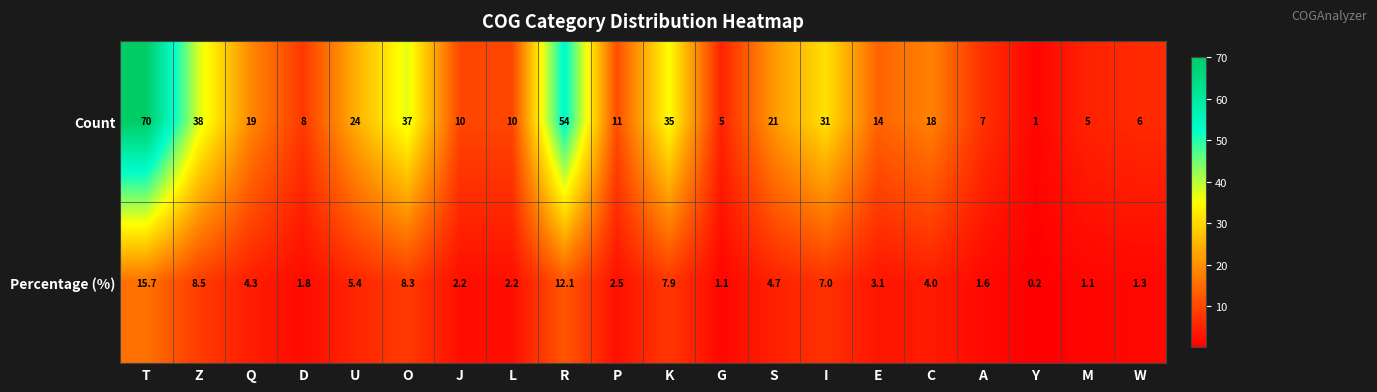

What is the total value across all series at W?

7.3